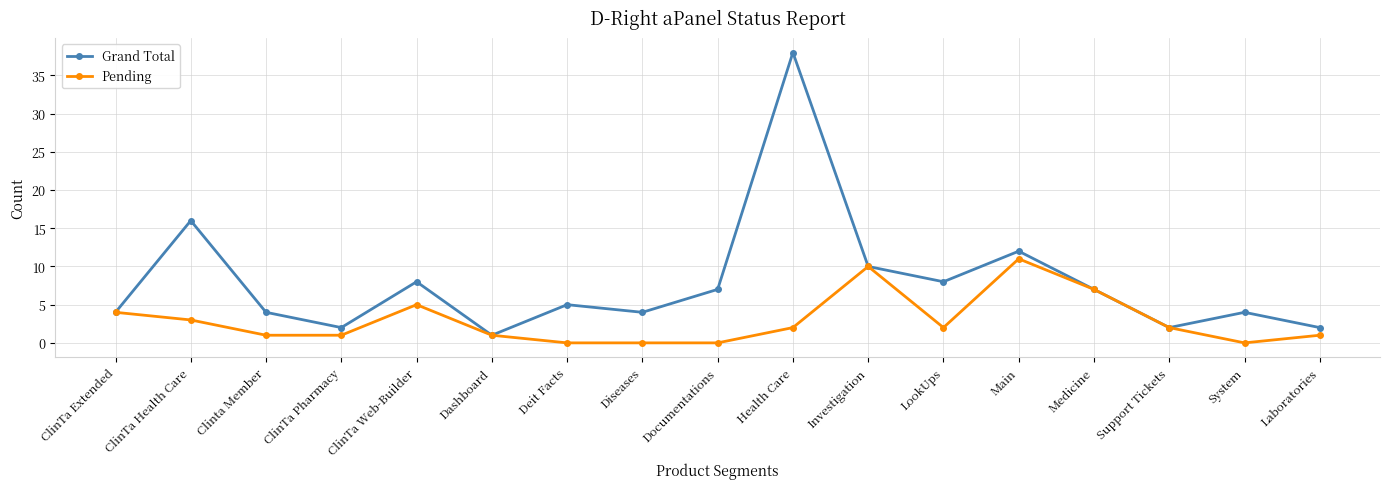

What is the value of the Pending point at the 15th from the left?

2